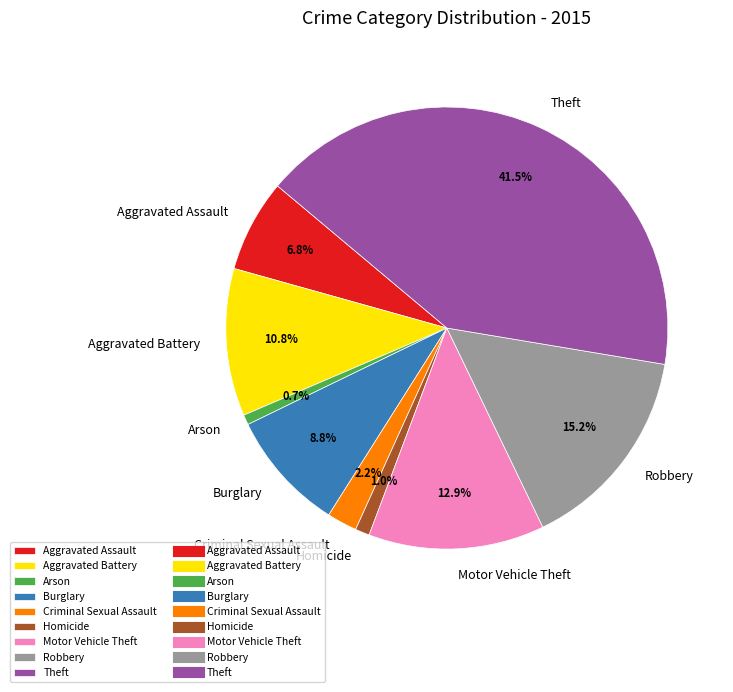

How many slices are in this pie chart?

9